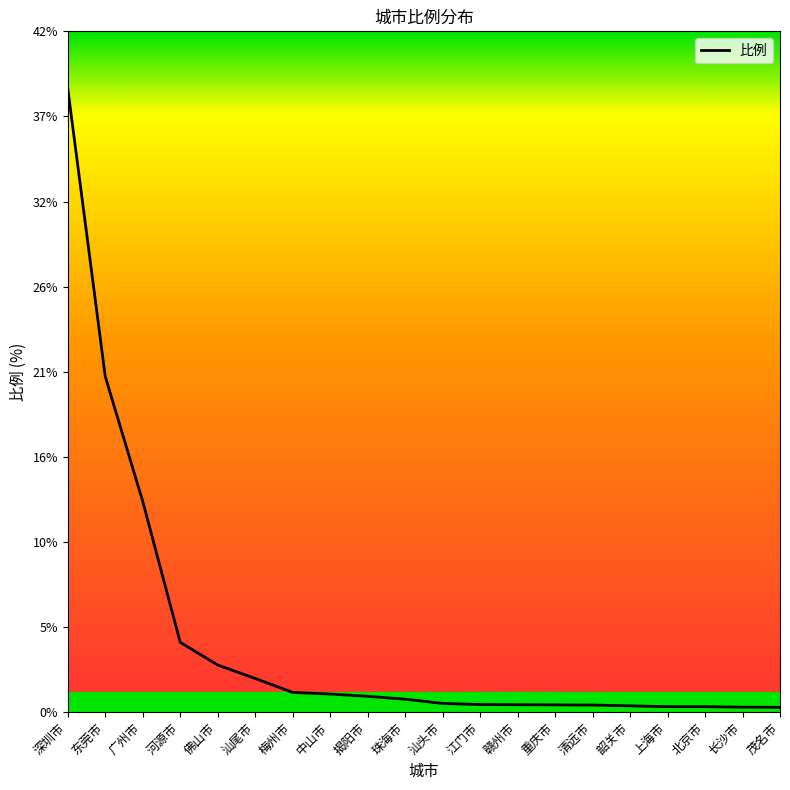

What is the value of the 18th point from the left?

0.3